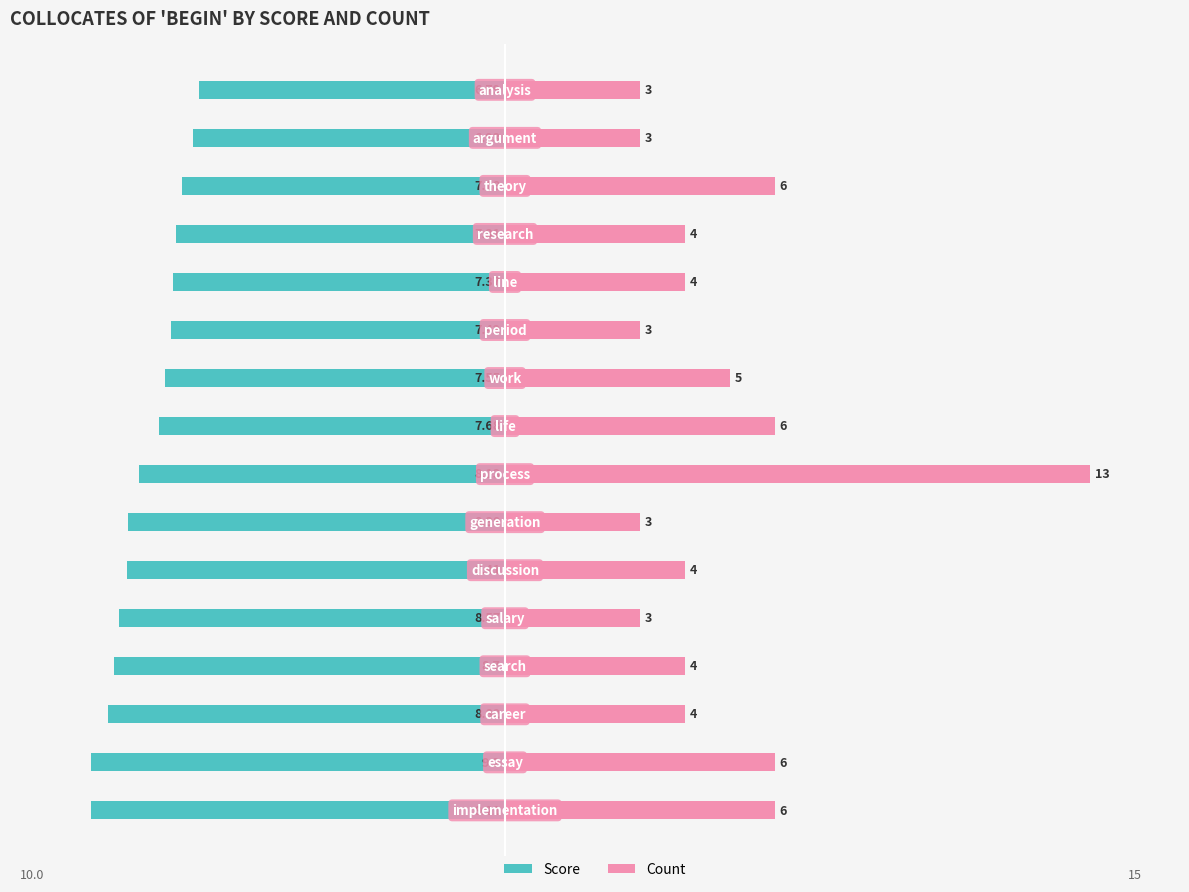

What is the difference between the maximum and minimum values in the Count series?

10.0